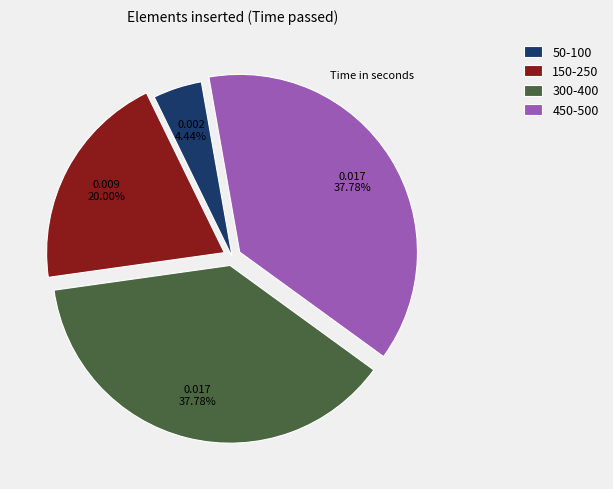

Does any single category account for the majority?

No